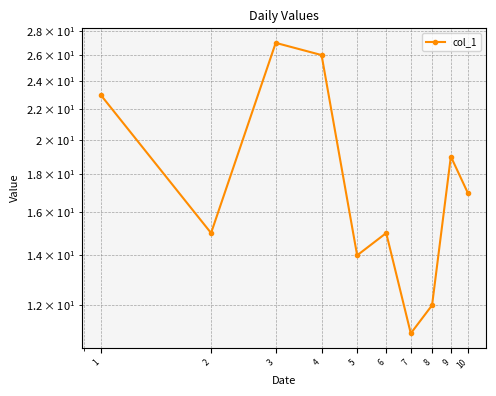

Reading left to right, what are all the values shown in this chart?

1=23	2=15	3=27	4=26	5=14	6=15	7=11	8=12	9=19	10=17